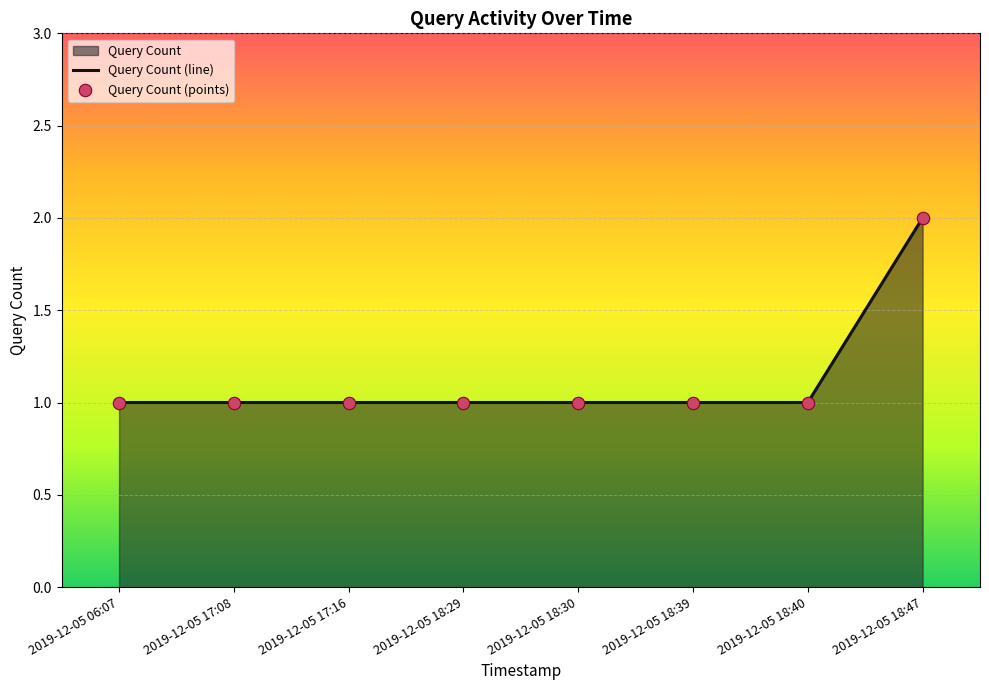

Which series has the largest total across all categories?

Query Count (line)